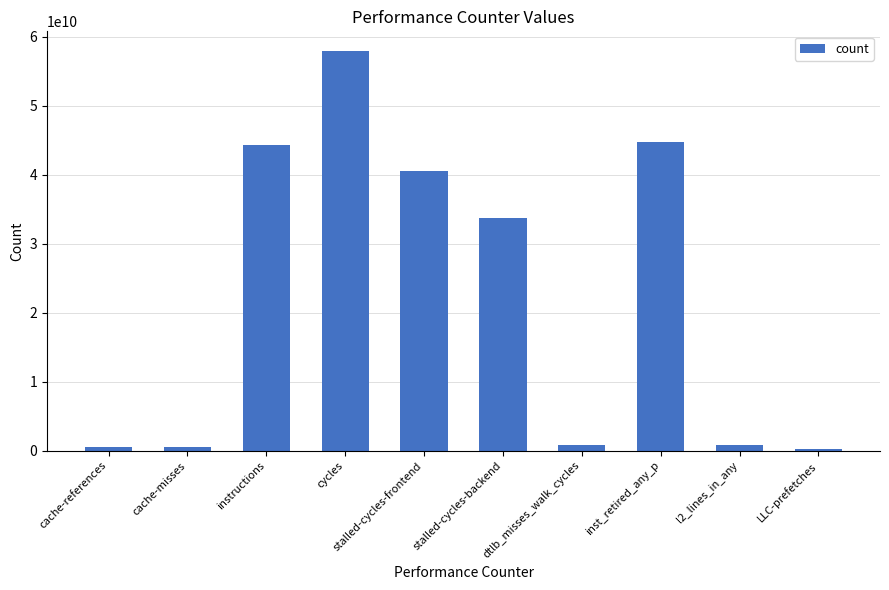

What is the label of the 5th bar from the left?

stalled-cycles-frontend